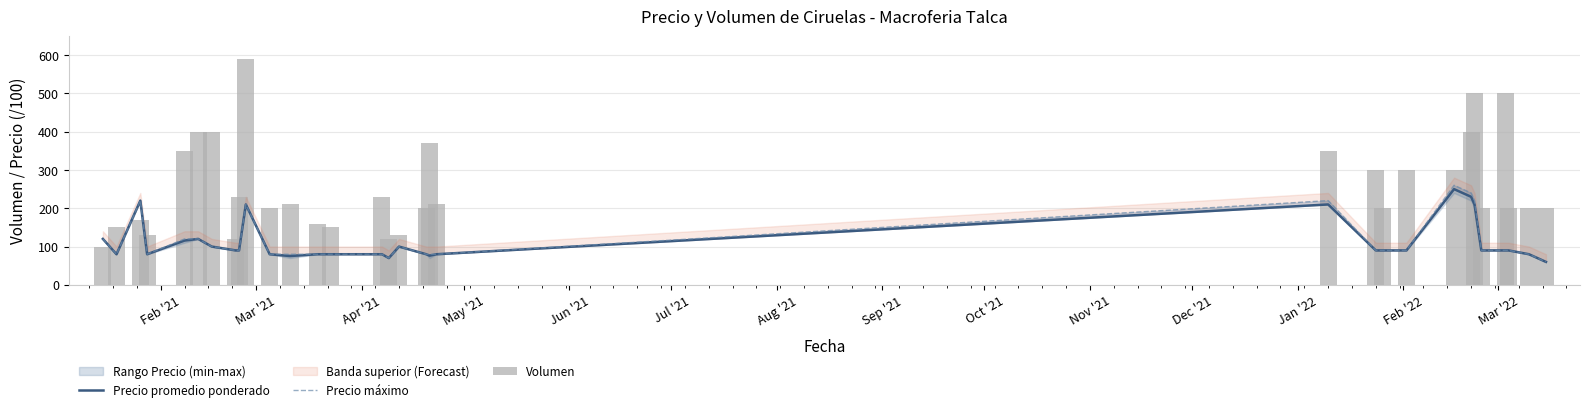

How many groups of bars are there?

32